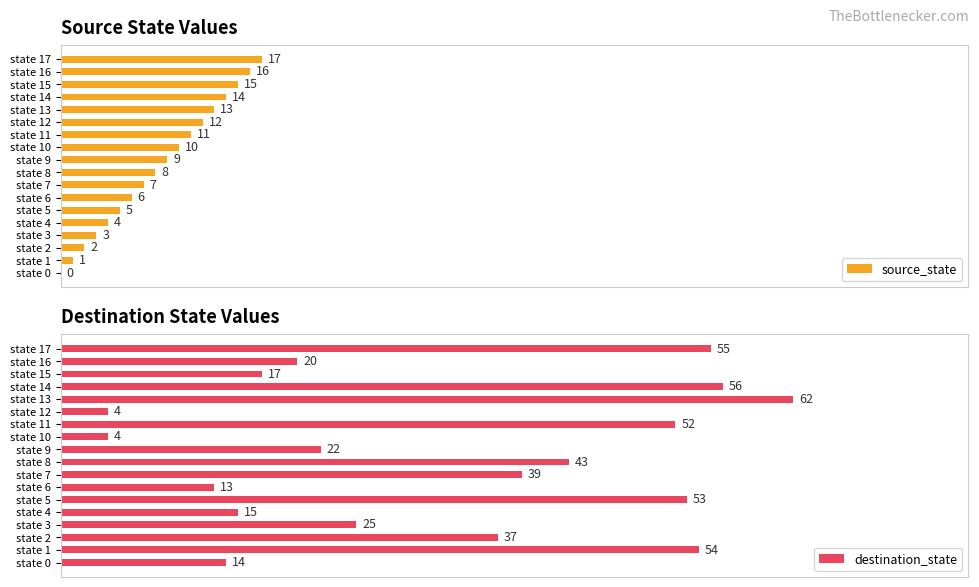

Which category has the lowest value in the destination_state series?

state 10